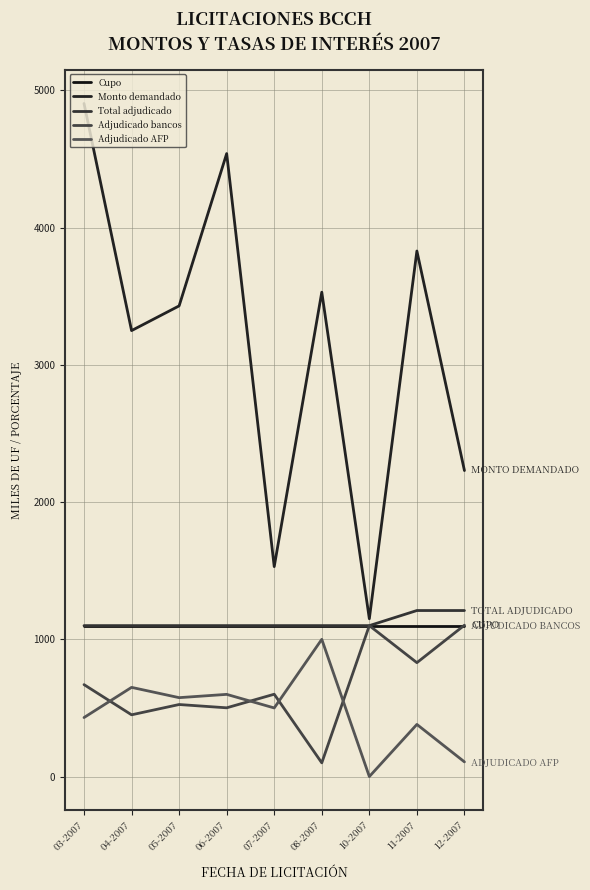

Which series has the largest total across all categories?

Monto demandado